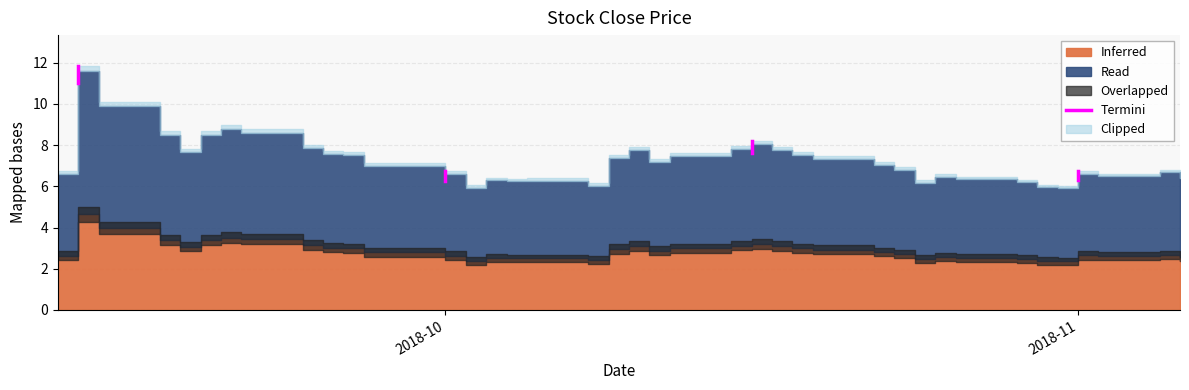

What is the difference between the values at 2018-11 and 2018-10?

0.8